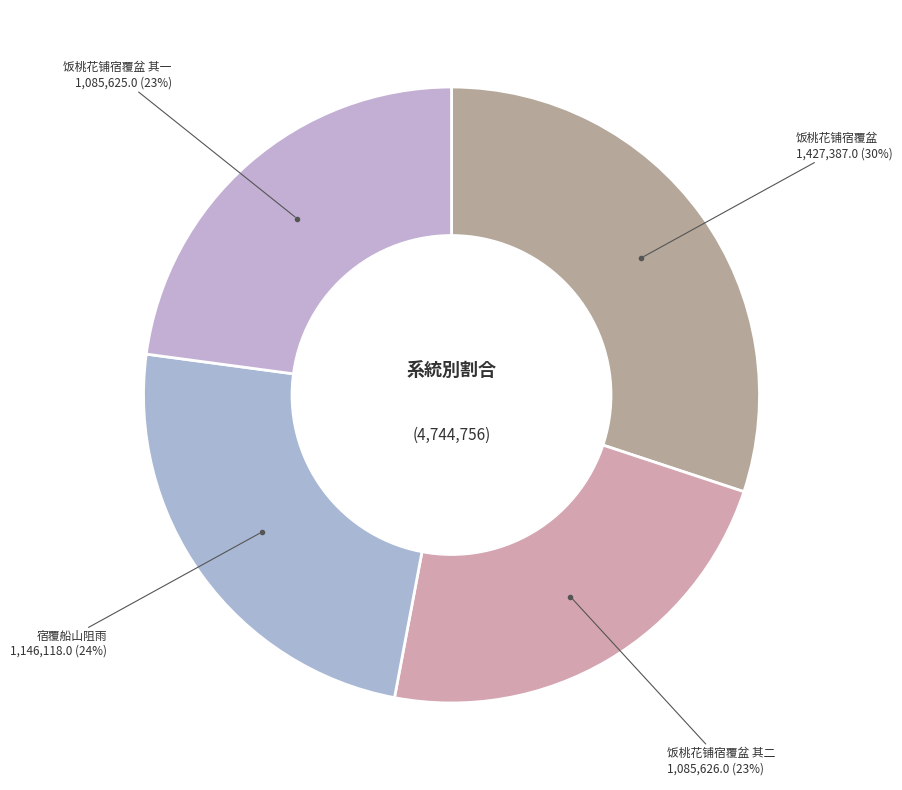

Count the number of slices in the pie.

4